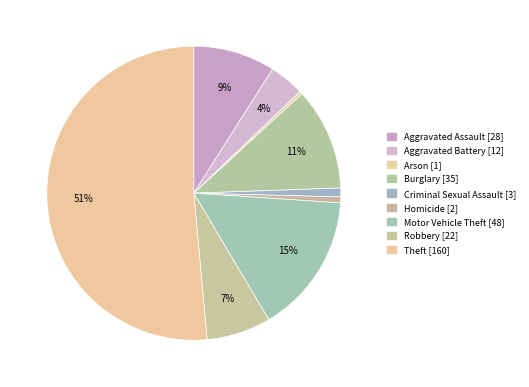

How many segments does this pie chart have?

9